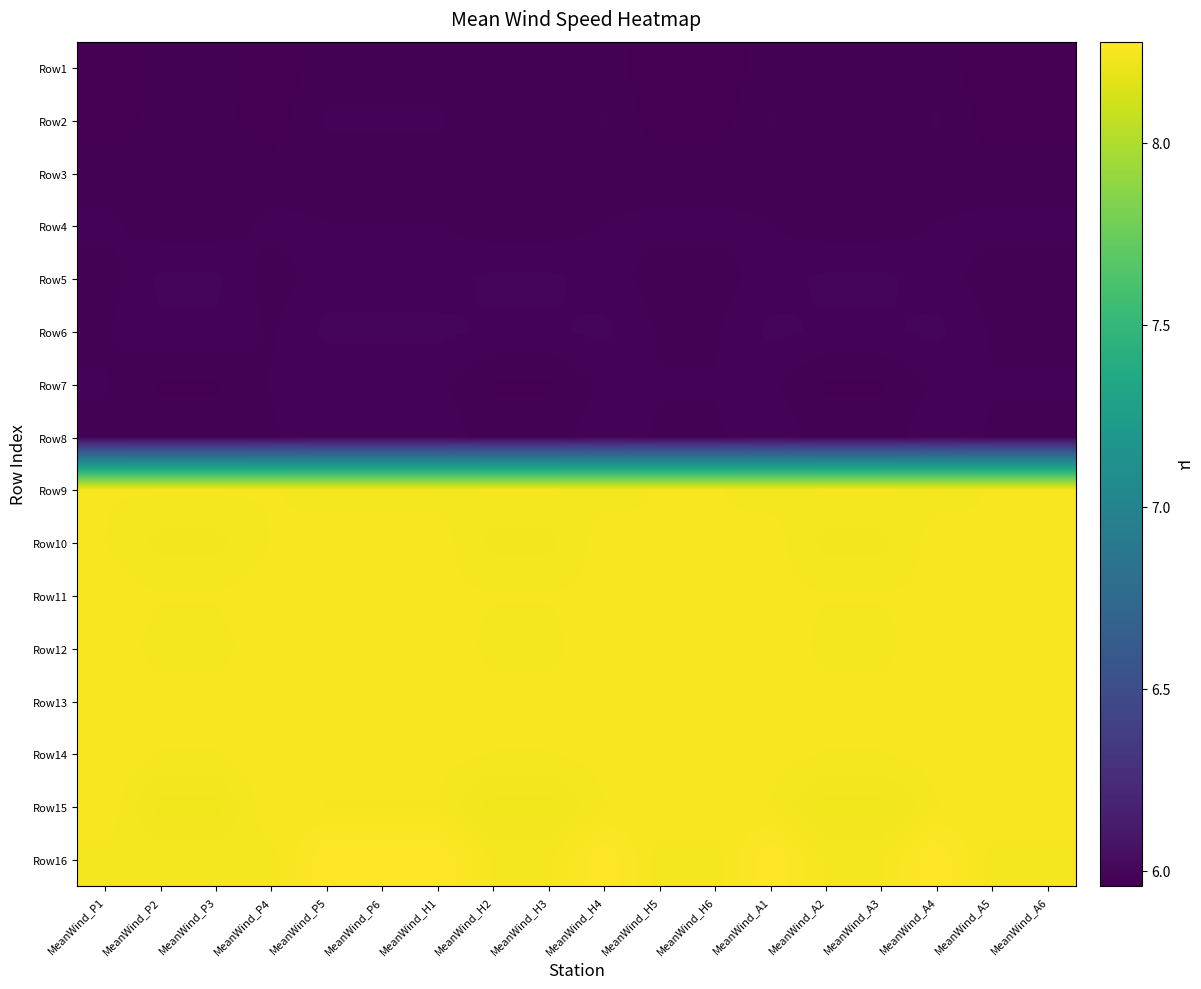

Rank the series by their maximum value, from lowest to highest.

Row3, Row1, Row2, Row7, Row4, Row8, Row5, Row6, Row9, Row11, Row10, Row12, Row13, Row14, Row15, Row16